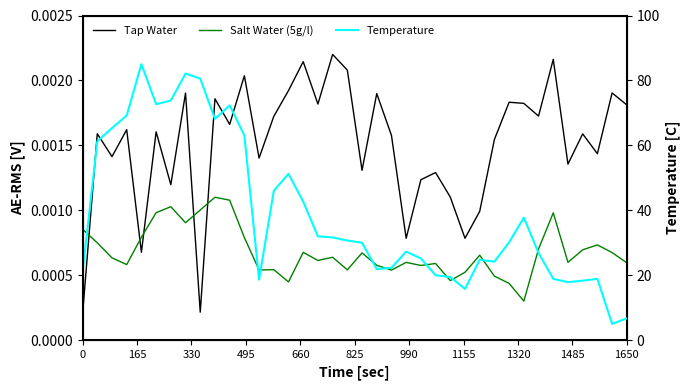

What is the sum of all Temperature values?

1477.6